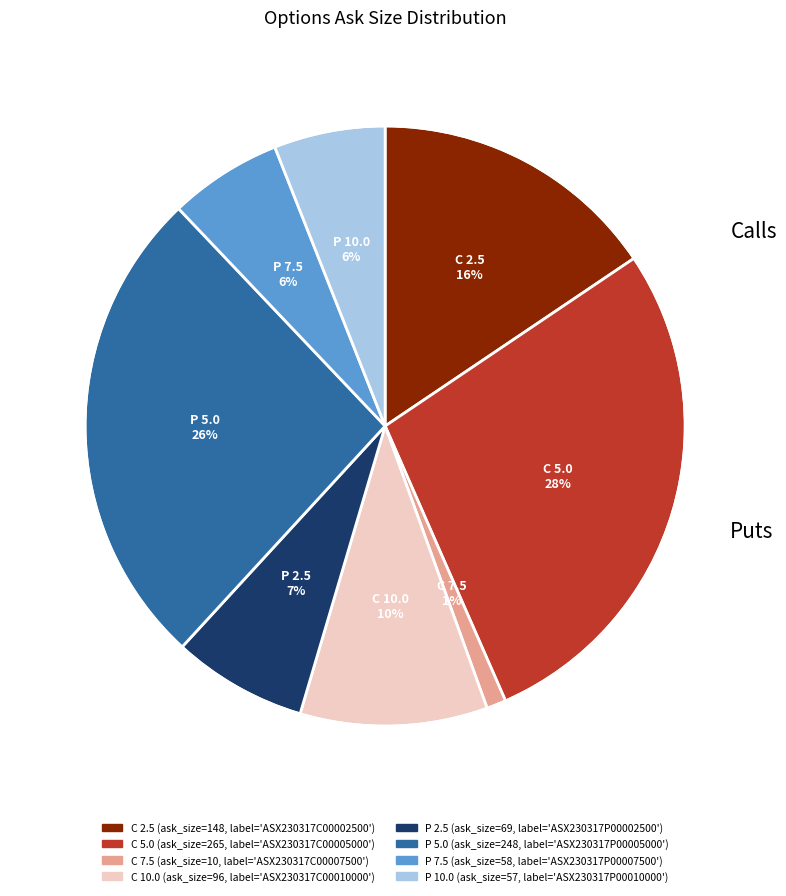

To the nearest percent, what is the difference between the largest and smallest slice percentages?

27%